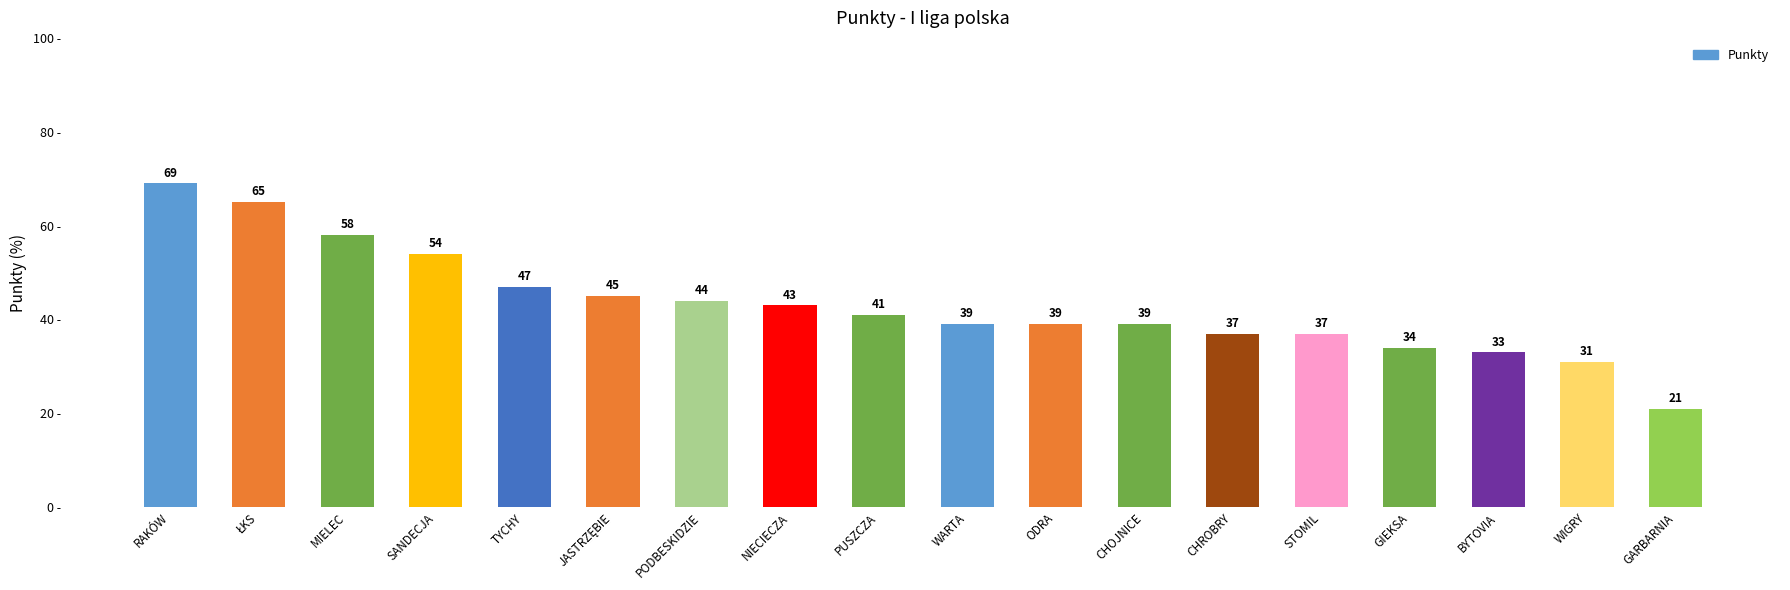

The value at SANDECJA is 54. True or false?

True